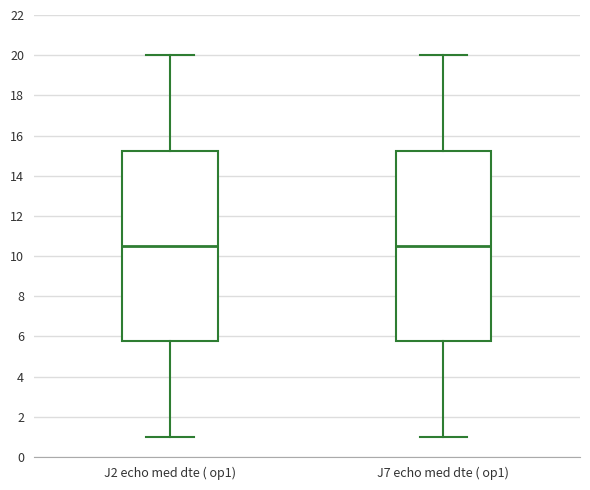

Where does the upper whisker of the box for J2 echo med dte ( op1) end on the y-axis? The values are not printed on the chart, so give them approximately, as read against the axis.

20.0